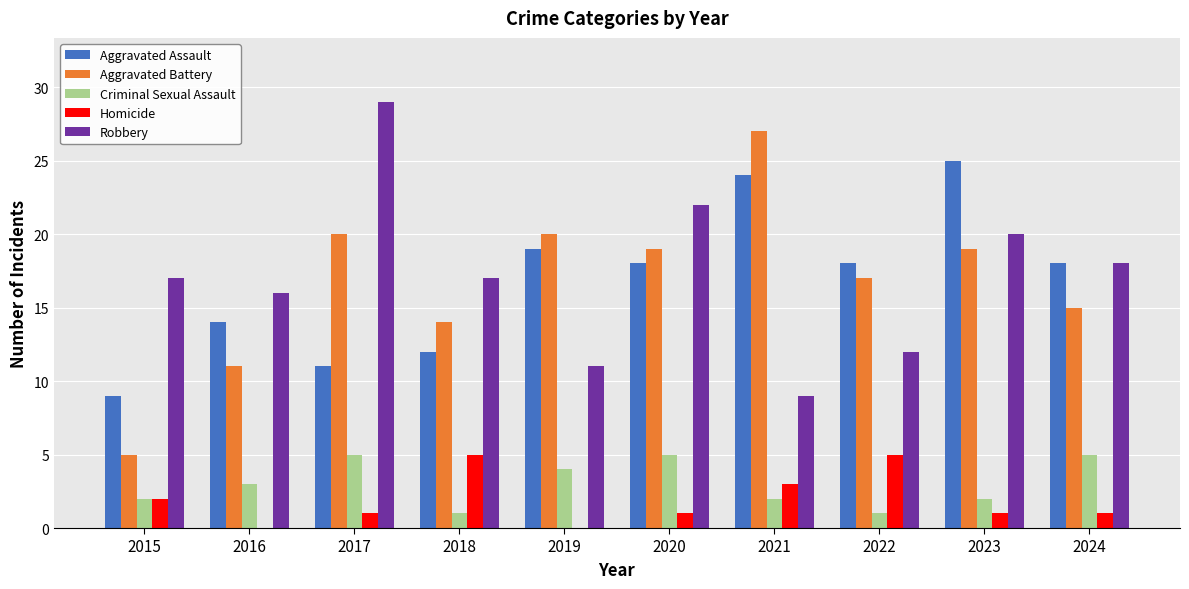

What is the sum of all Aggravated Battery values?

167